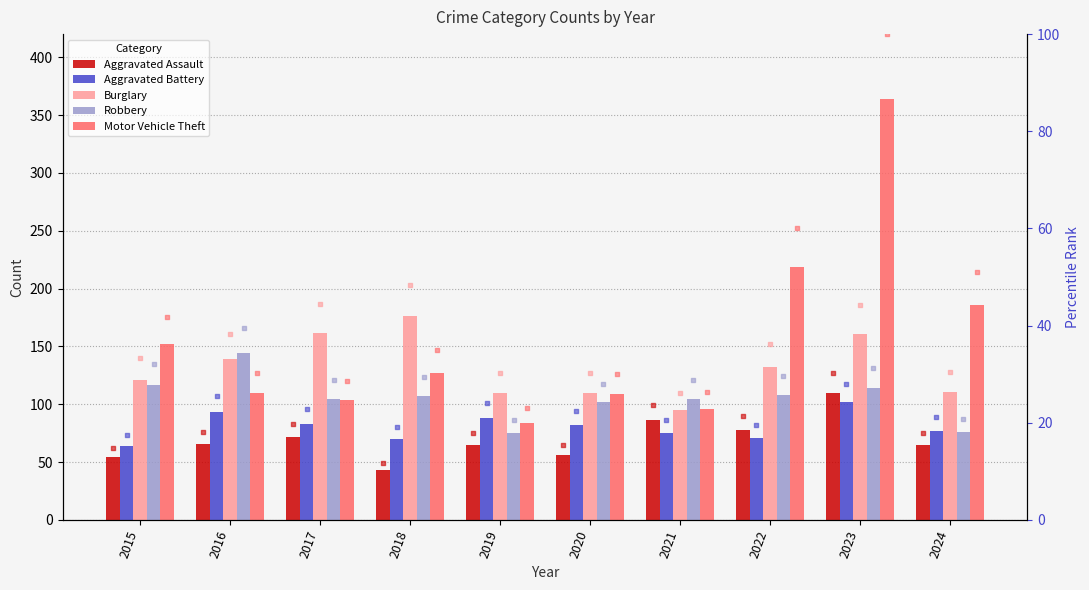

At how many categories does at least one series exceed 86?

10